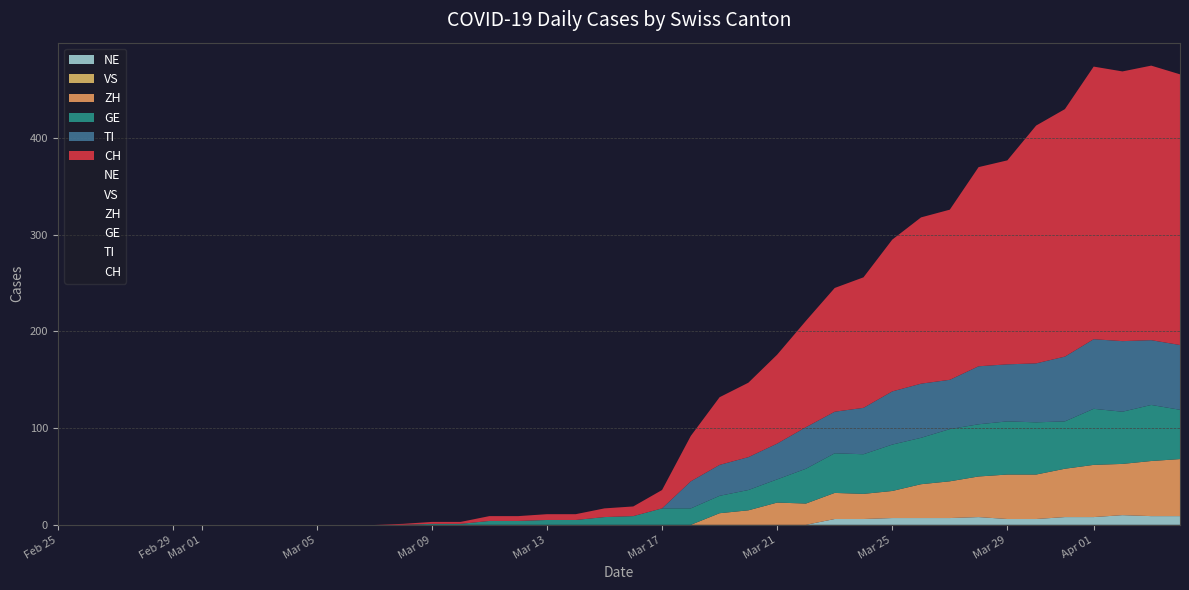

Which has a higher value, 2020-02-25 or 2020-03-22?

2020-03-22